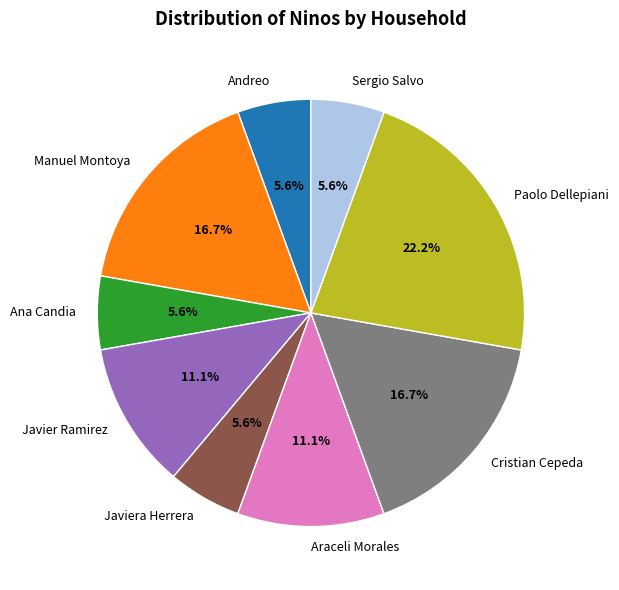

Does Manuel Montoya account for over 50% of the chart?

No